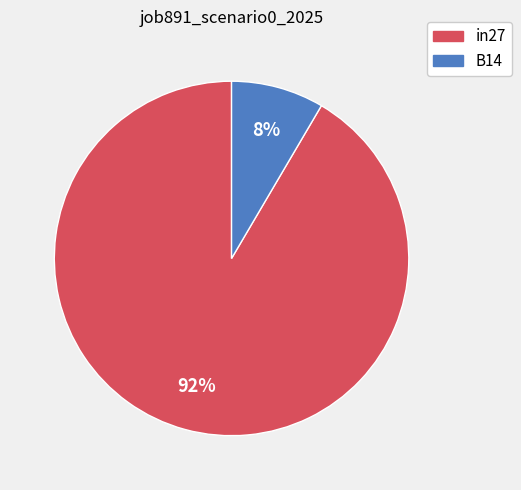

To the nearest percent, what is the average slice percentage?

50%